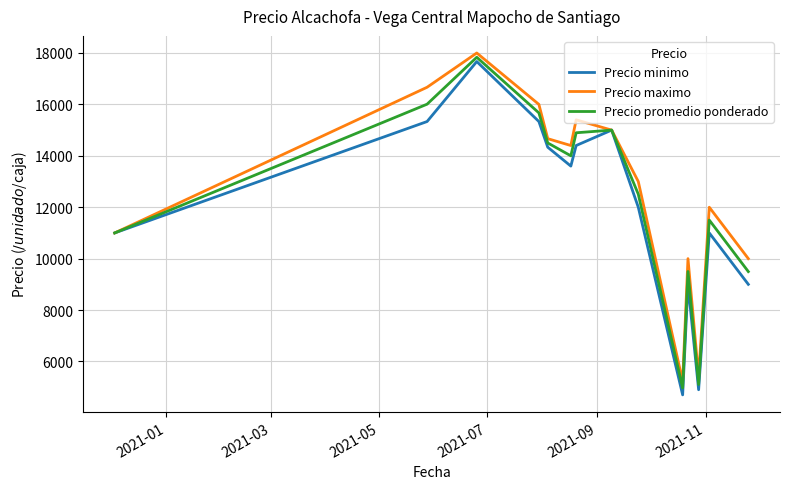

Which series has the largest range (max minus min)?

Precio minimo